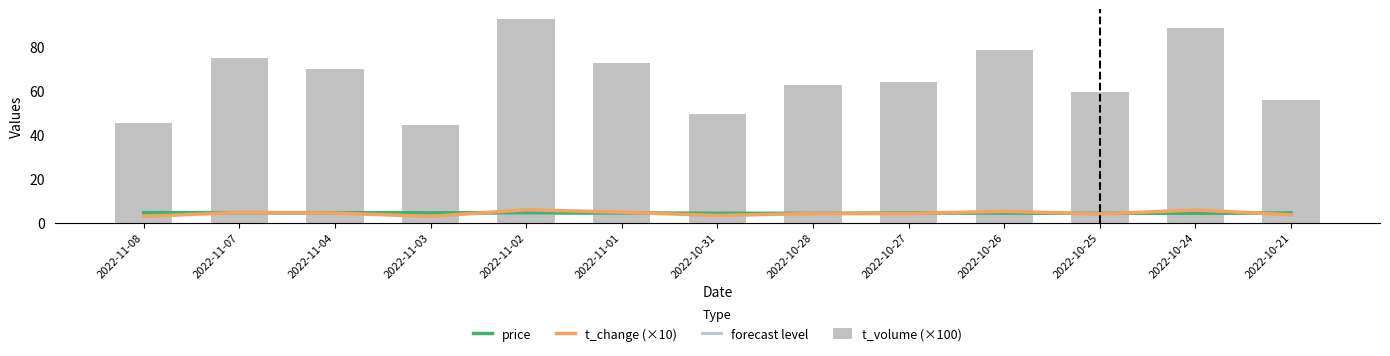

True or false: price has a value of 4.3 at 2022-10-26.

True